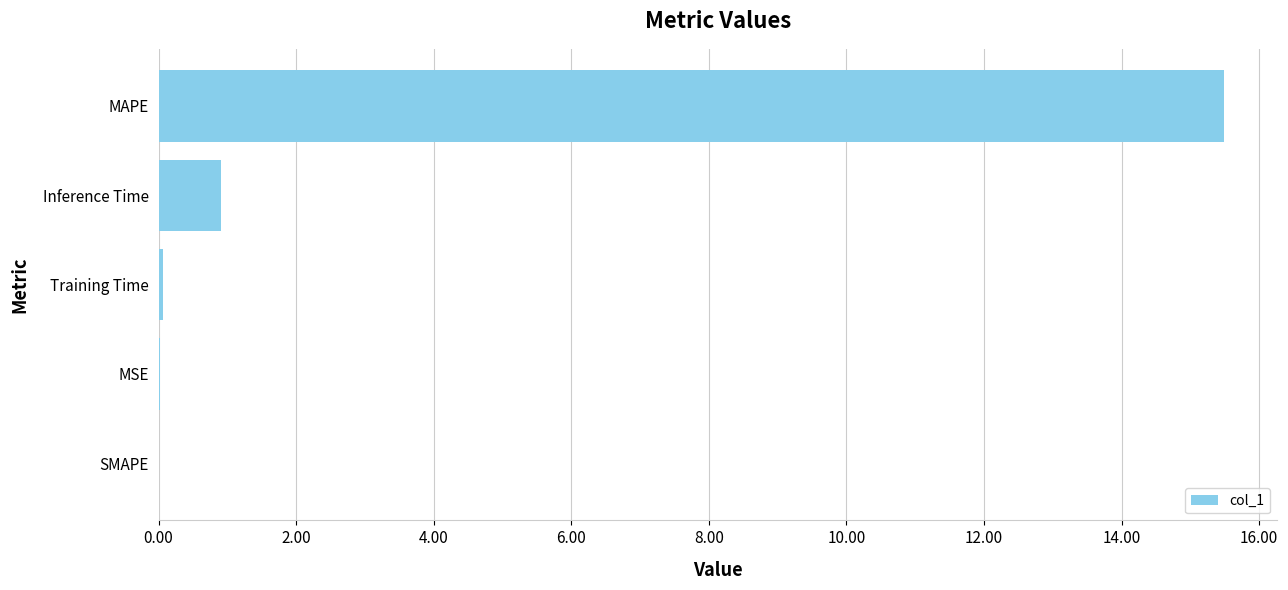

At which label is the value closest to 7?

Inference Time